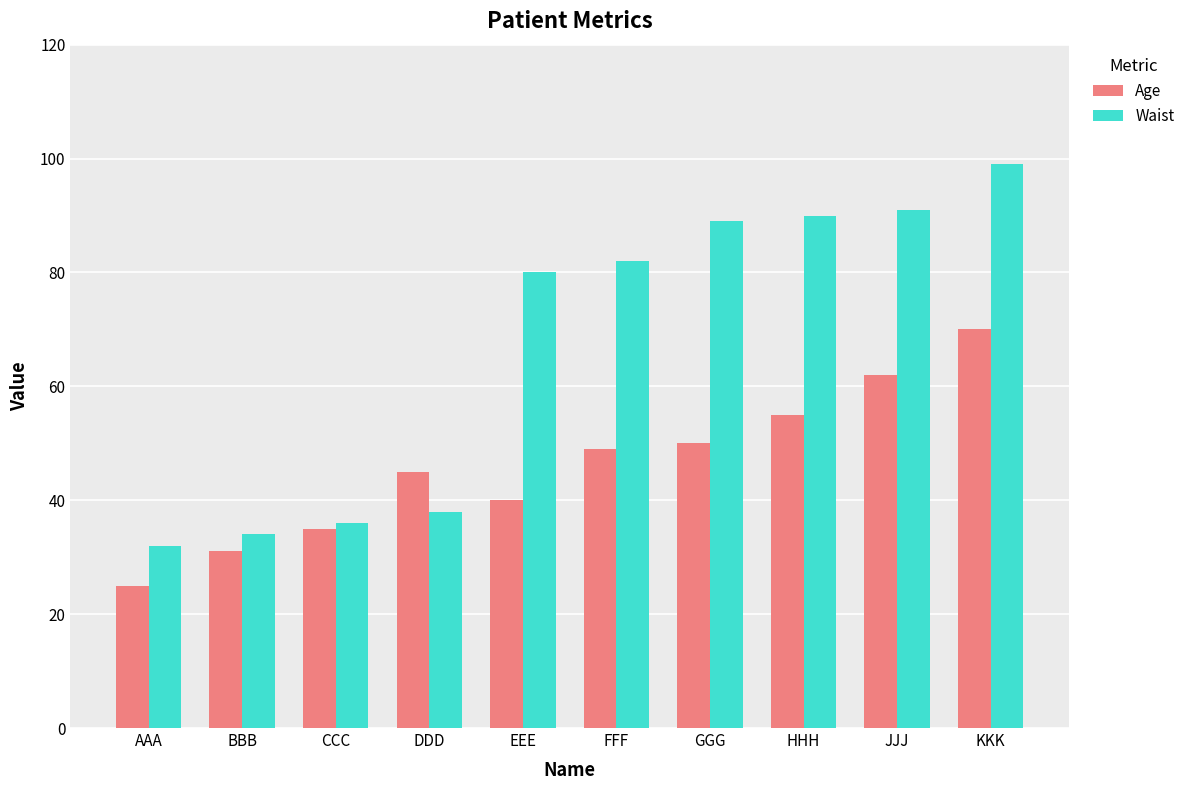

Which series has the largest range (max minus min)?

Waist